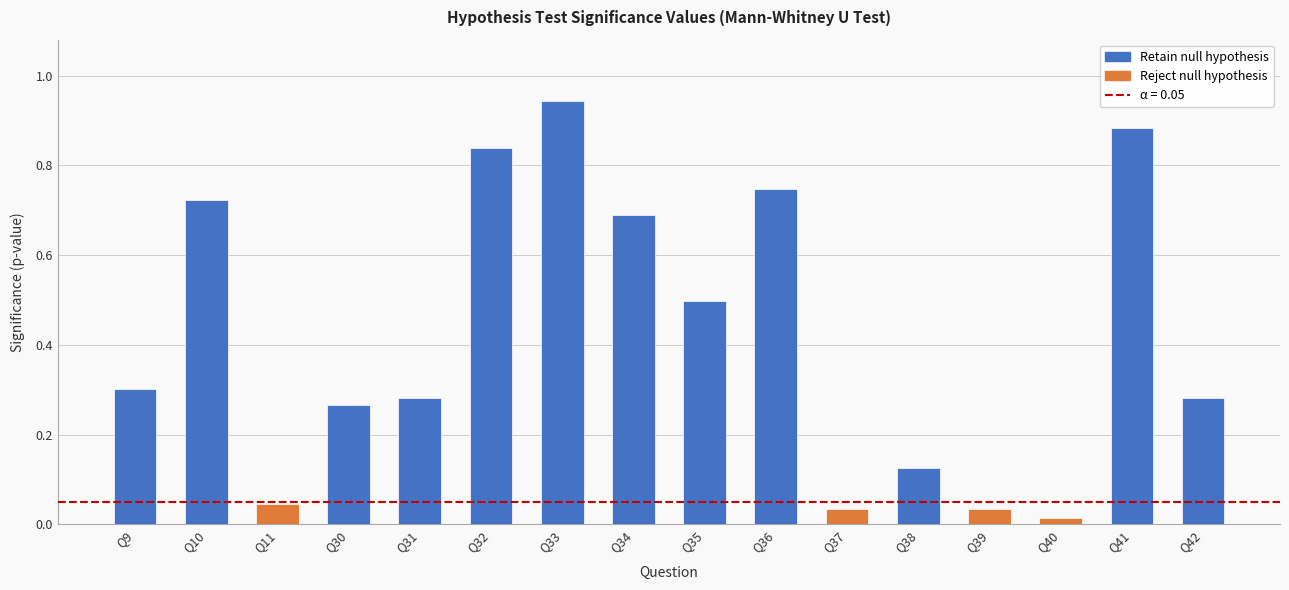

Is it true that the value at Q42 is 0.3?

True